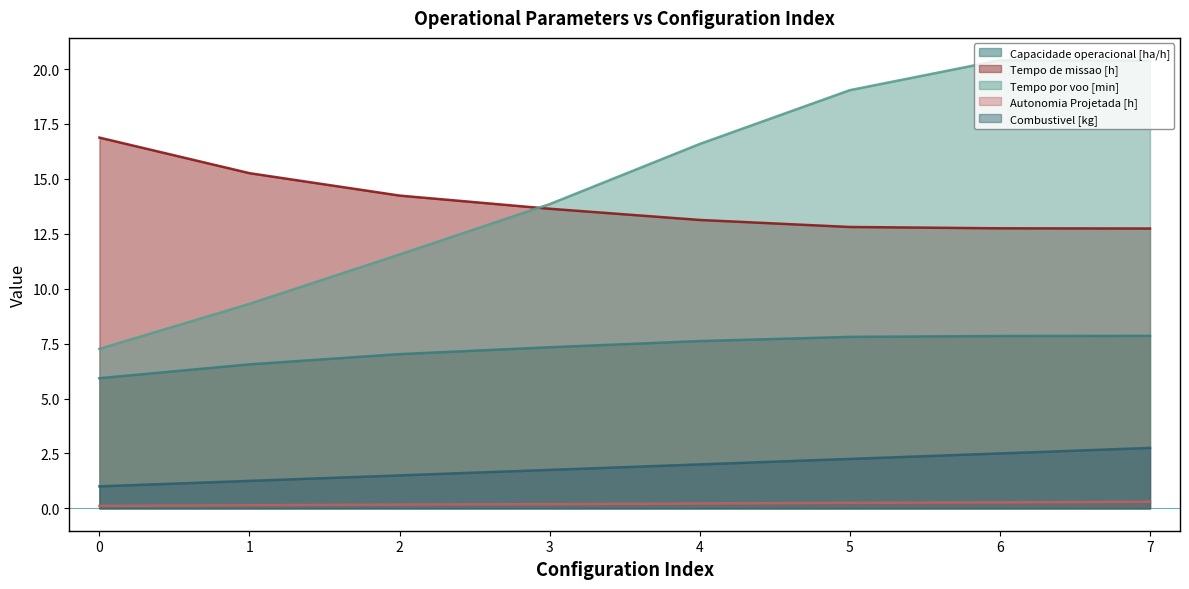

At which category is the sum across all series the highest?

7